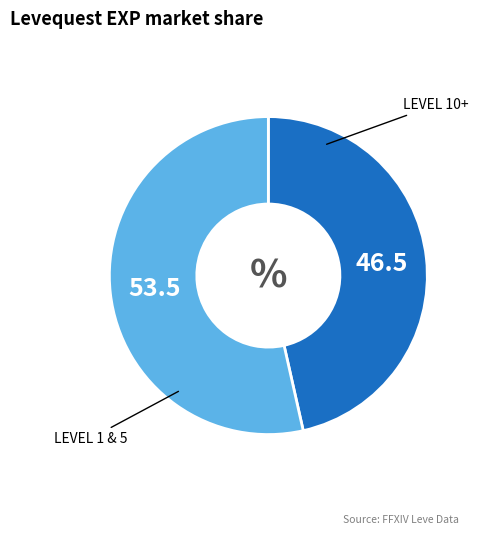

How many segments does this pie chart have?

2